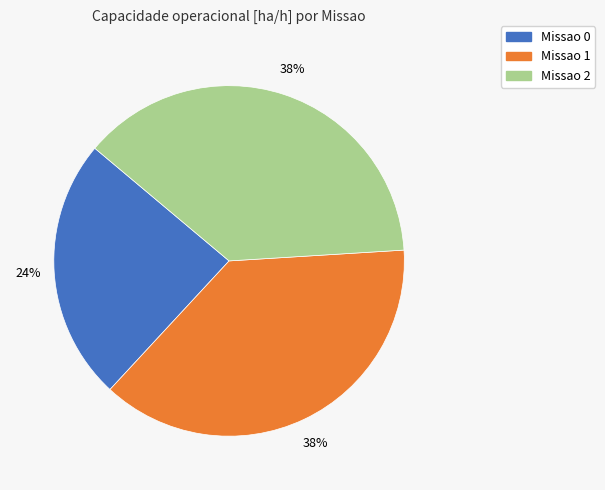

To the nearest percent, what is the difference between the largest and smallest slice percentages?

14%